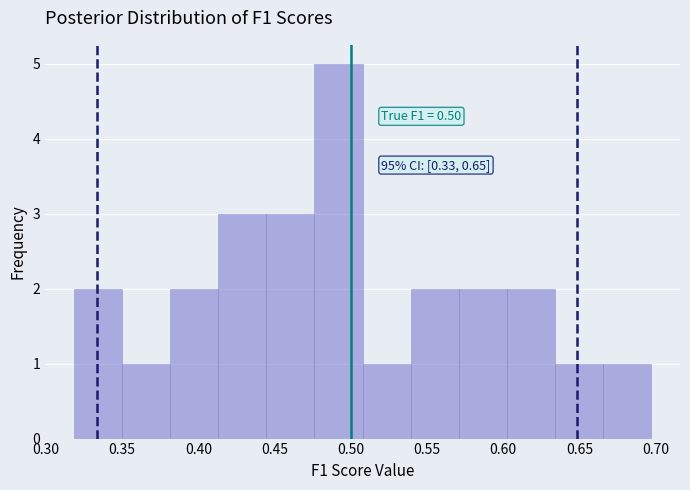

Which range on the x-axis has the tallest bar?

0.475 to 0.510